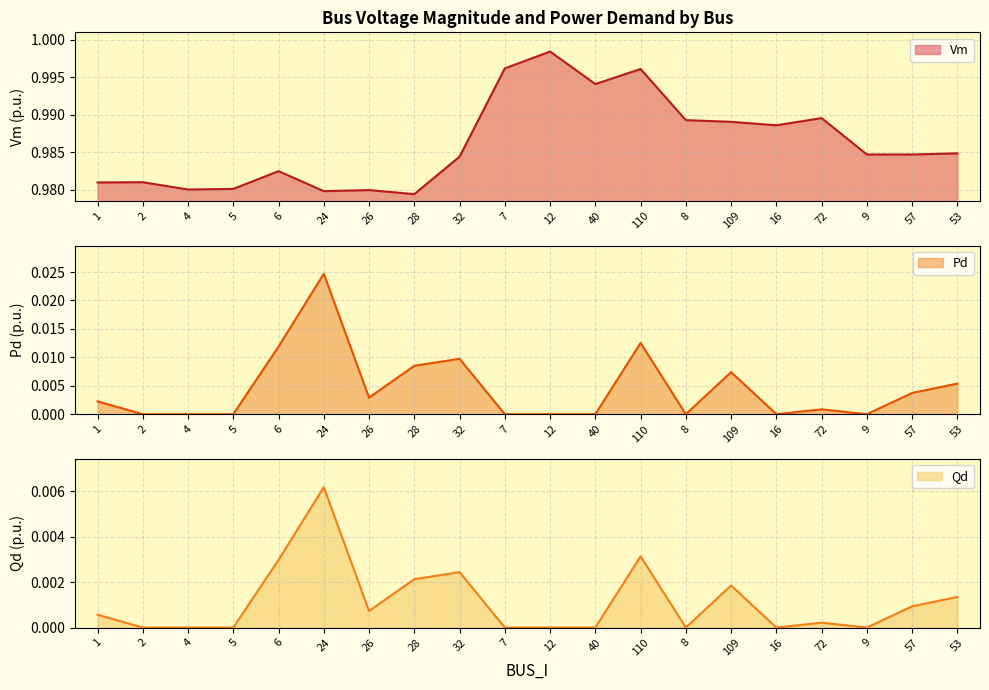

How many data points in Pd are above 0?

11